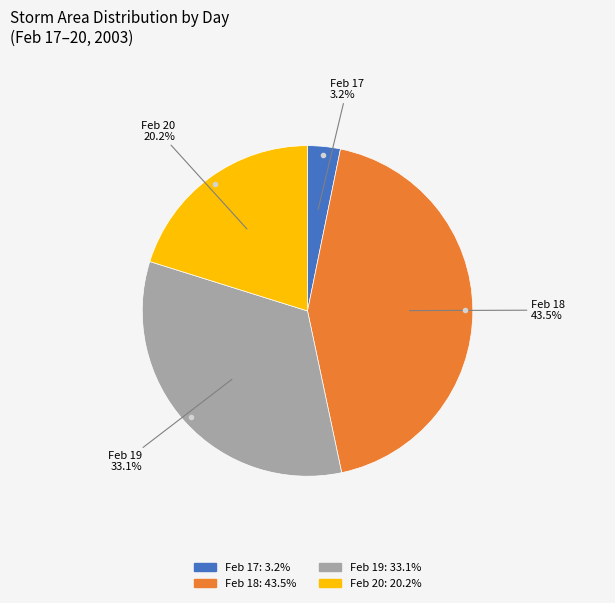

To the nearest percent, what is the average slice percentage?

25%